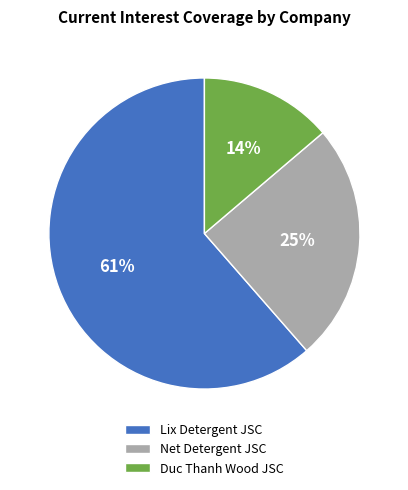

Between Duc Thanh Wood JSC and Net Detergent JSC, which is larger?

Net Detergent JSC